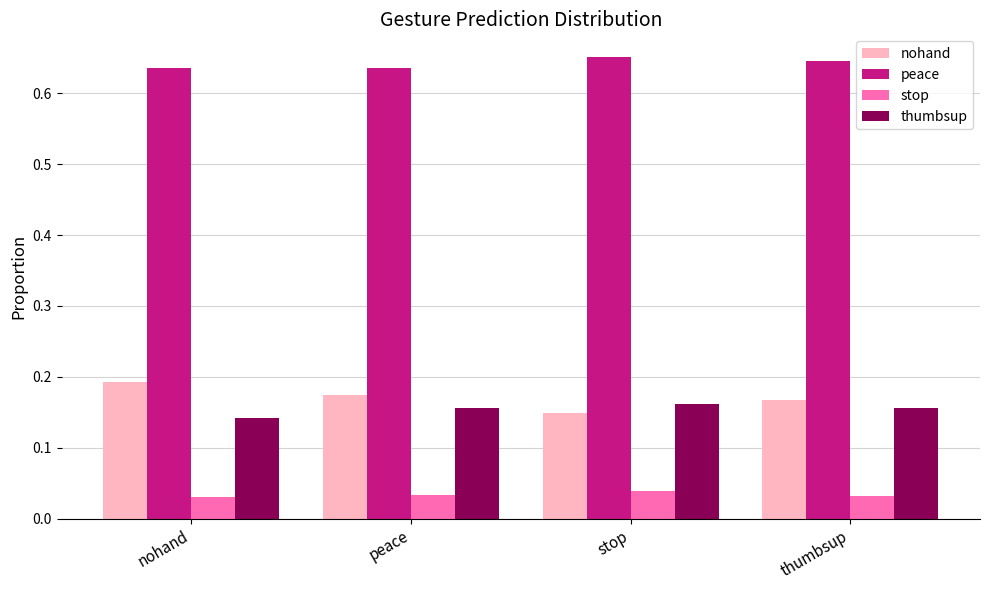

The value of stop at stop is 0.1. True or false?

False